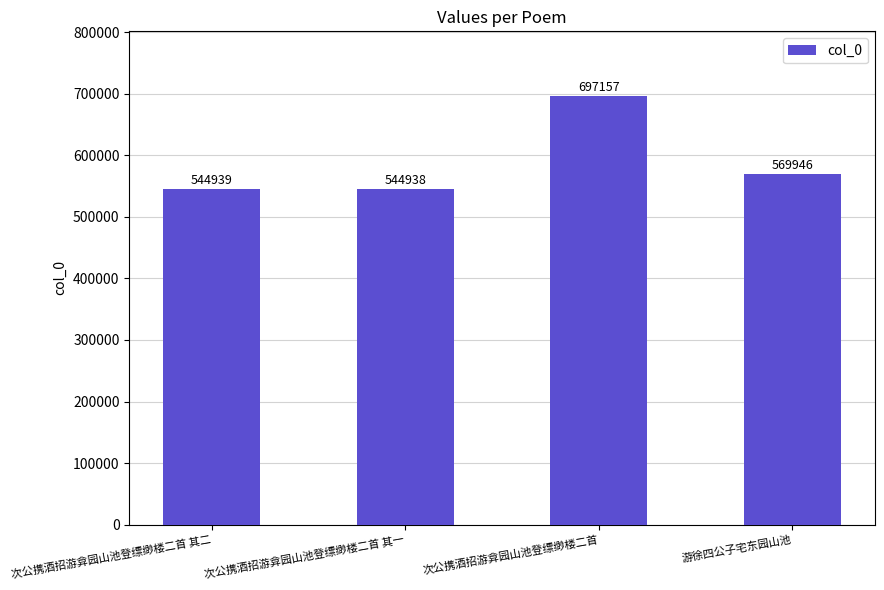

The value at 游徐四公子宅东园山池 is 263325. True or false?

False